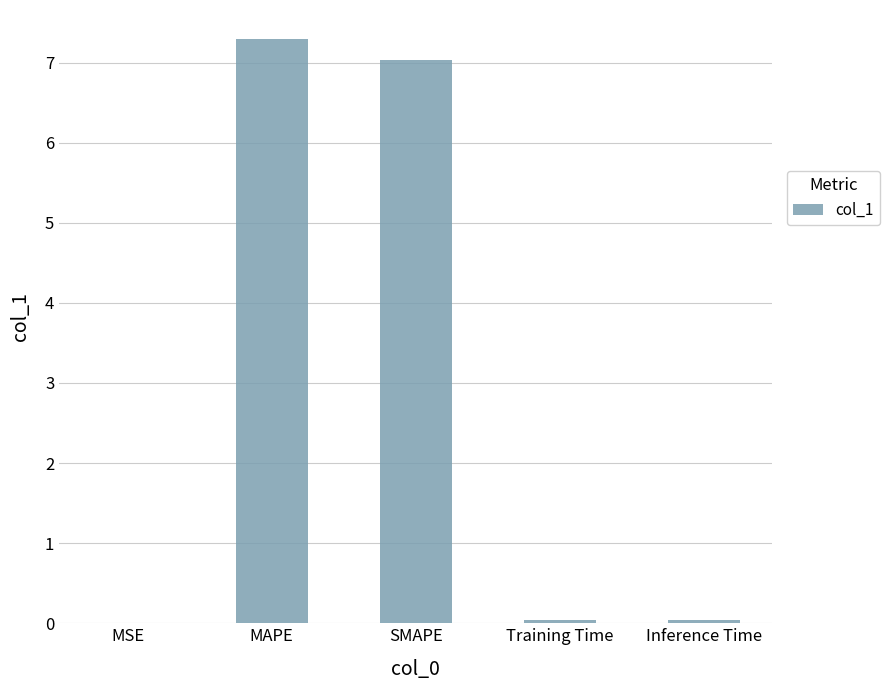

The chart shows a value of 7.0 at SMAPE. True or false?

True